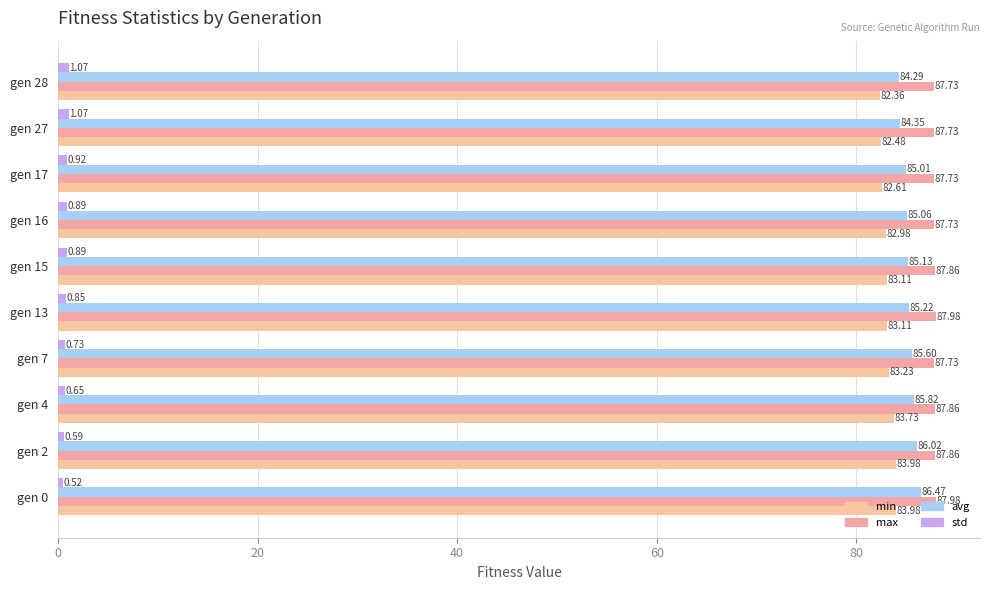

What is the minimum value for avg?

84.3